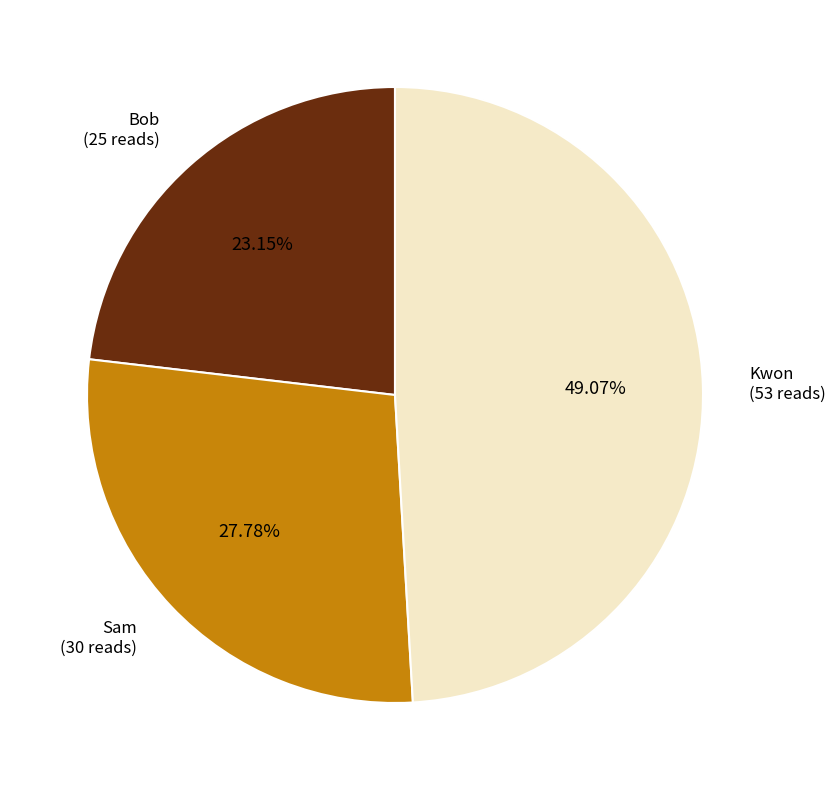

Which category has the smallest portion of the pie?

Bob